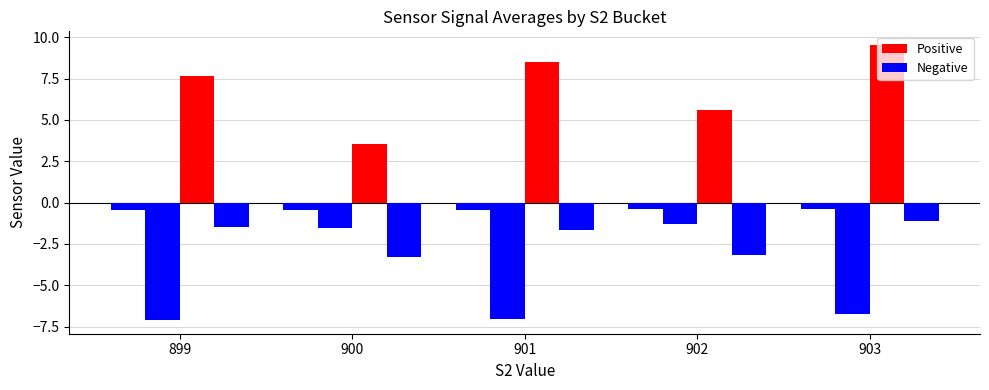

How many categories are shown in the chart?

5